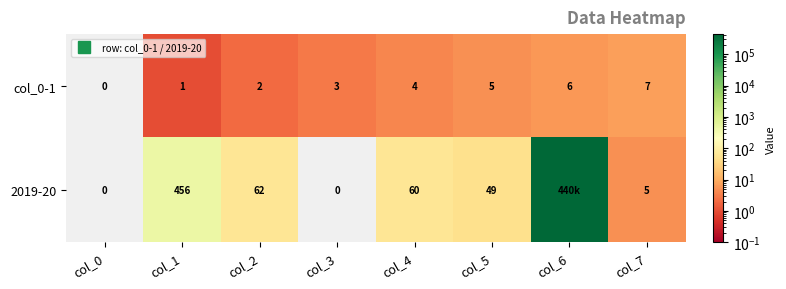

Count the number of categories in the chart.

8